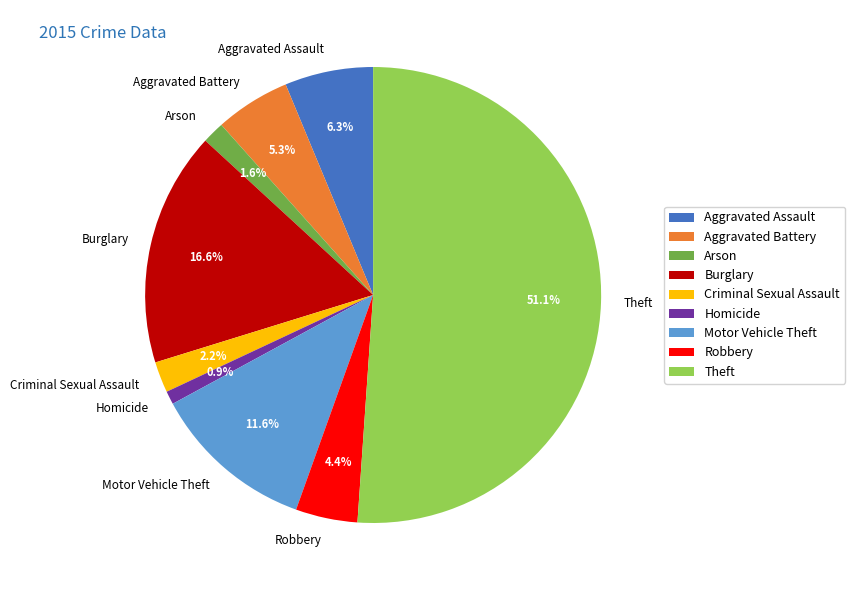

To the nearest percent, what is the average slice percentage?

11%